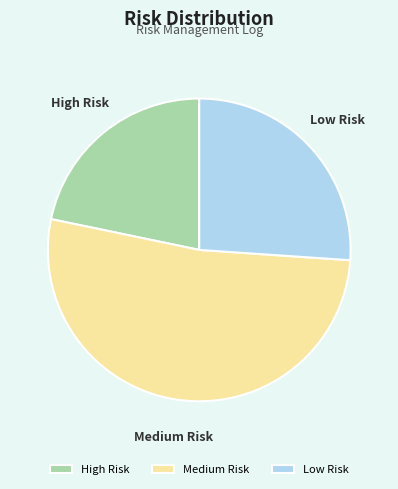

Which category has the biggest portion of the pie?

Medium Risk